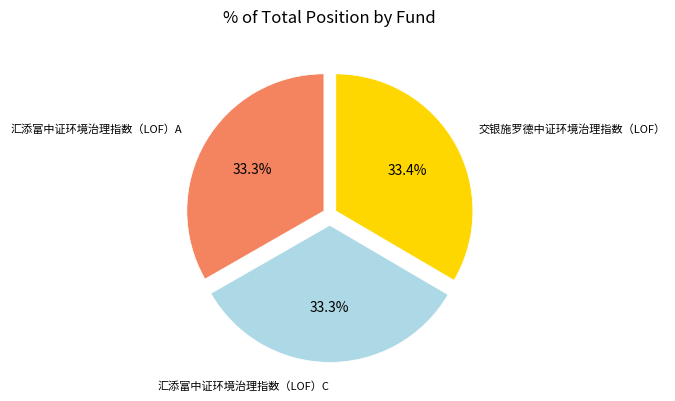

What is the total percentage of 交银施罗德中证环境治理指数（LOF） and 汇添富中证环境治理指数（LOF）C?

66.7%